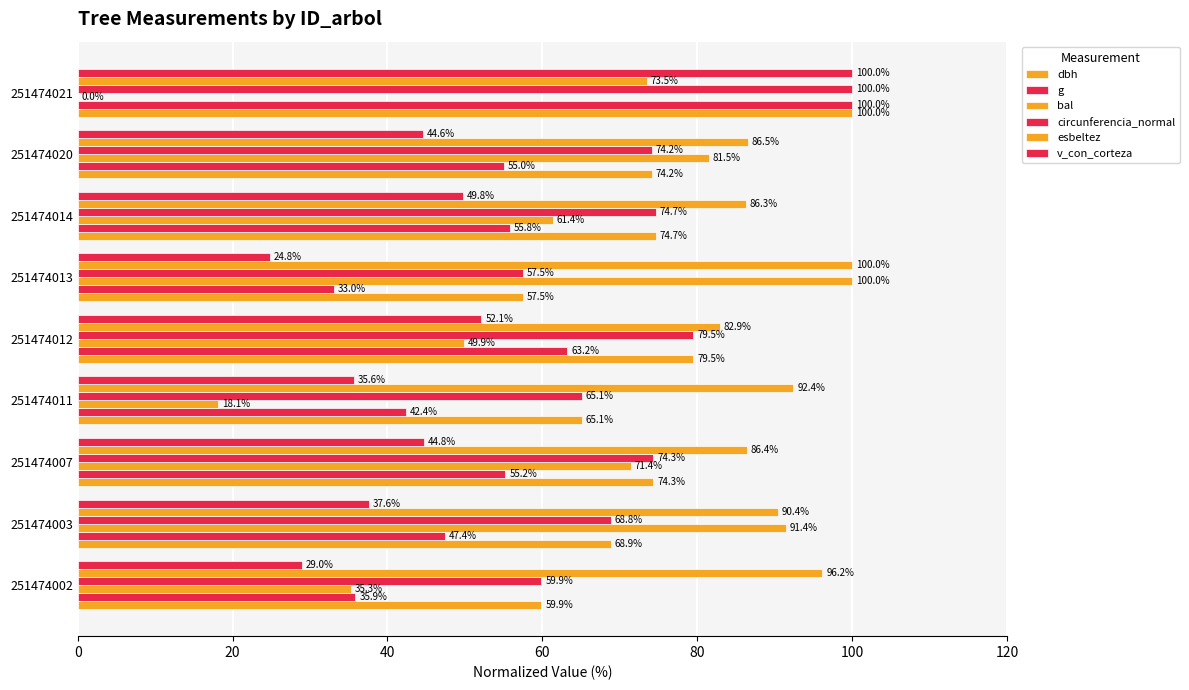

How many categories are shown in the chart?

9